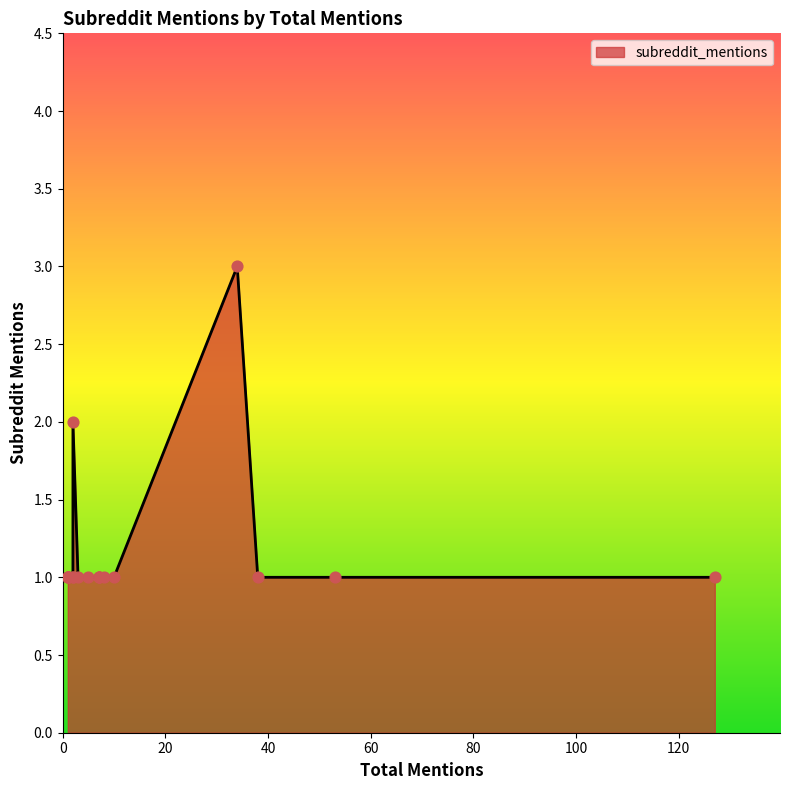

Between 34 and 38, which is larger?

34